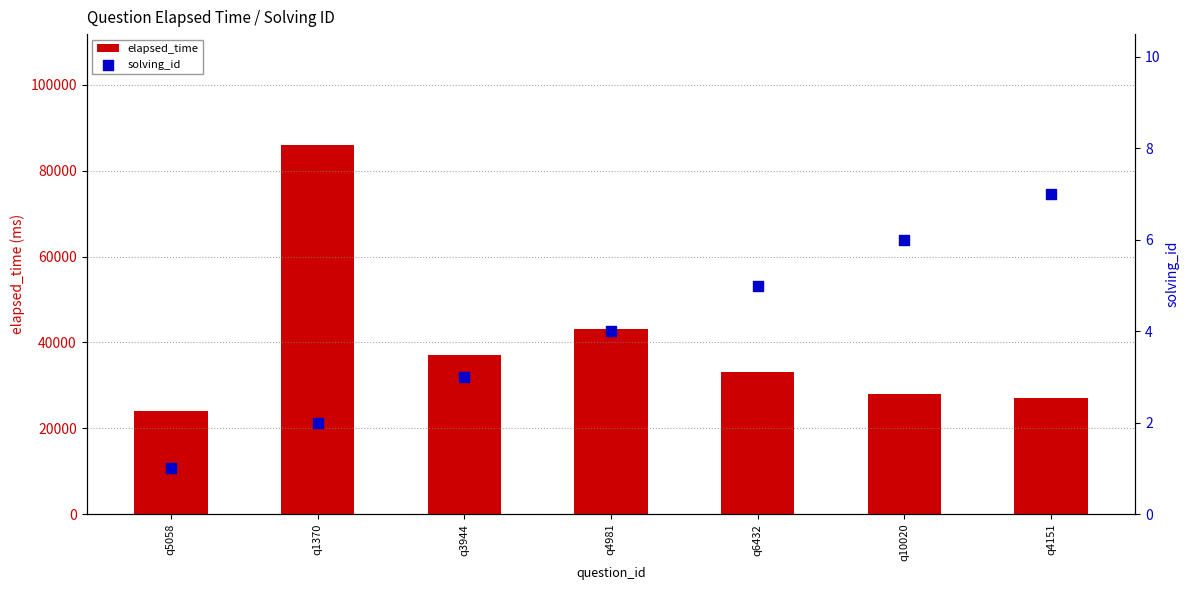

At how many categories does at least one series exceed 56016?

1